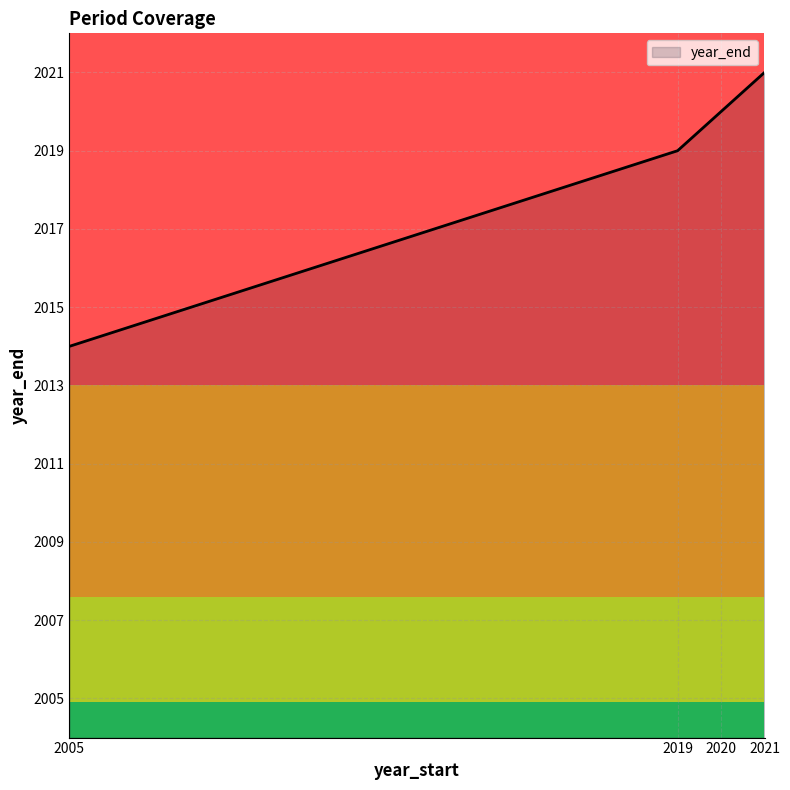

How many distinct data groups are displayed?

1